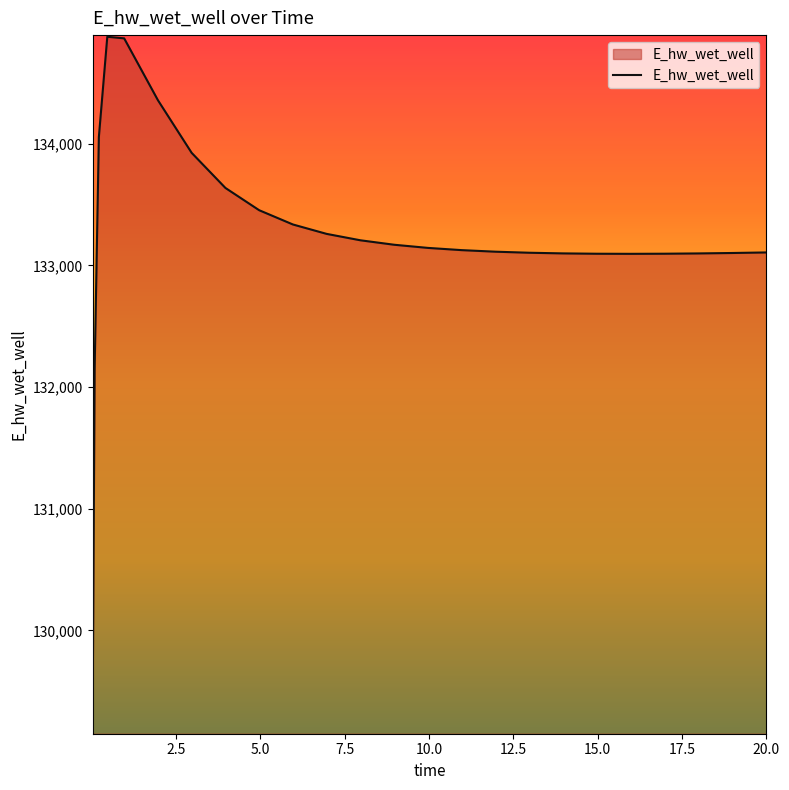

What is the difference between the maximum and minimum values?

5714.8